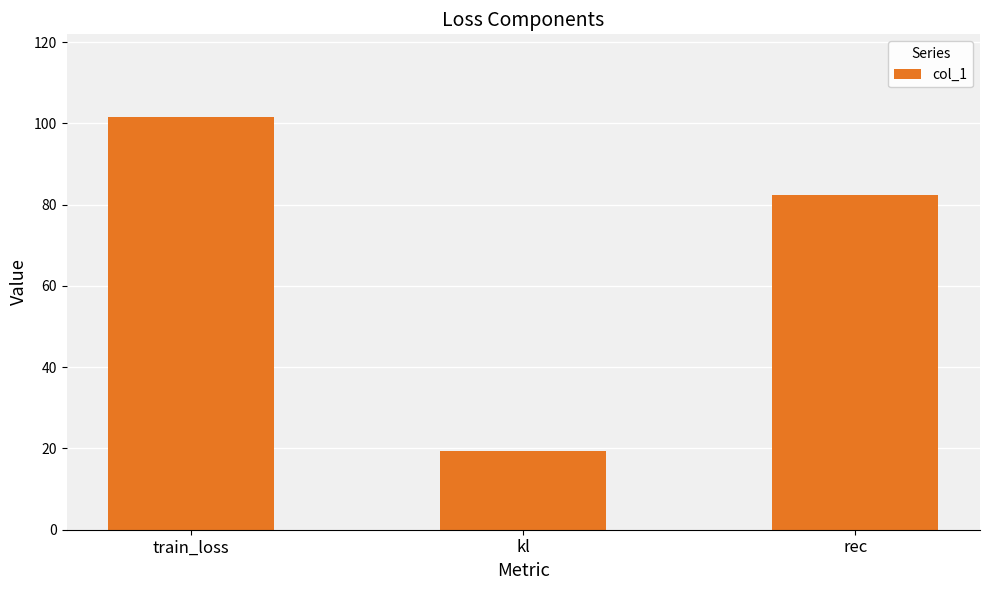

What position from the left is kl?

2